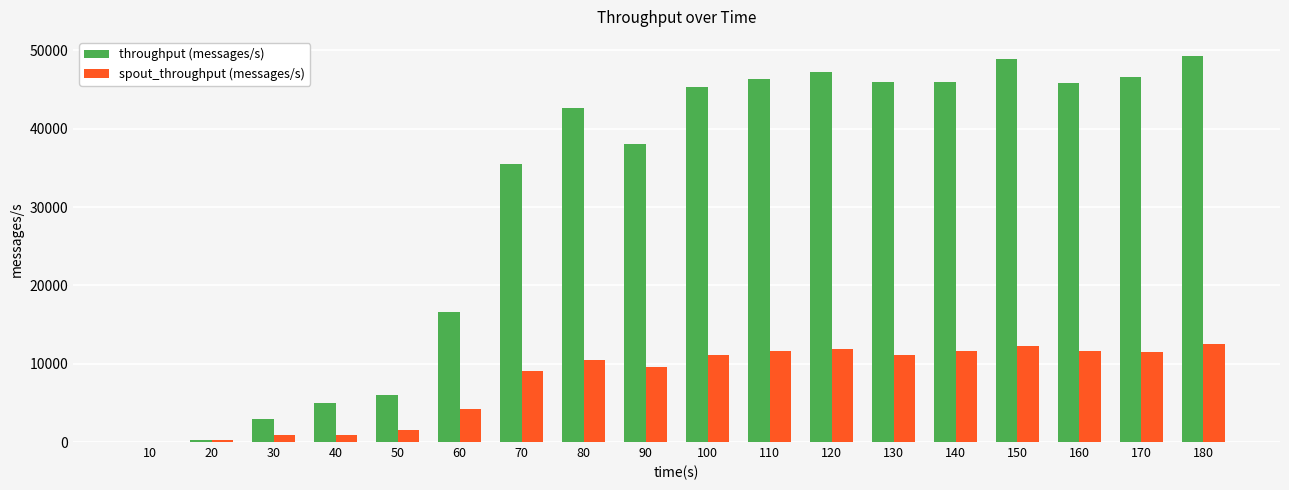

Between 50 and 170, which series saw the biggest shift?

throughput (messages/s)